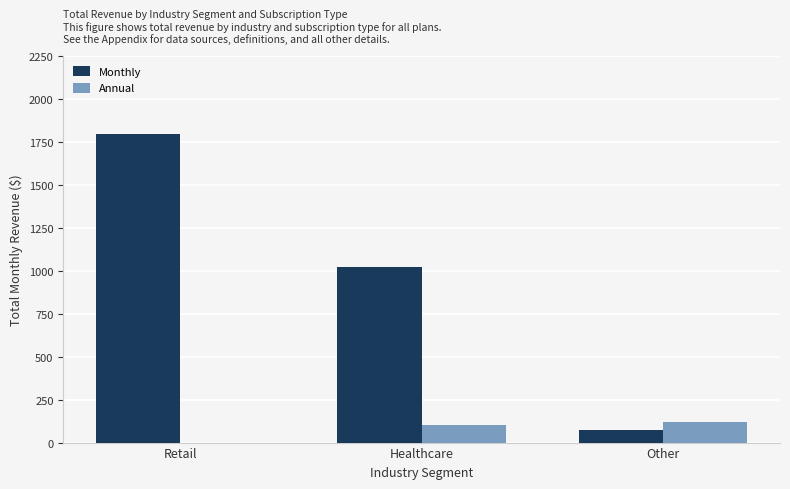

What is the highest value of the Annual series?

120